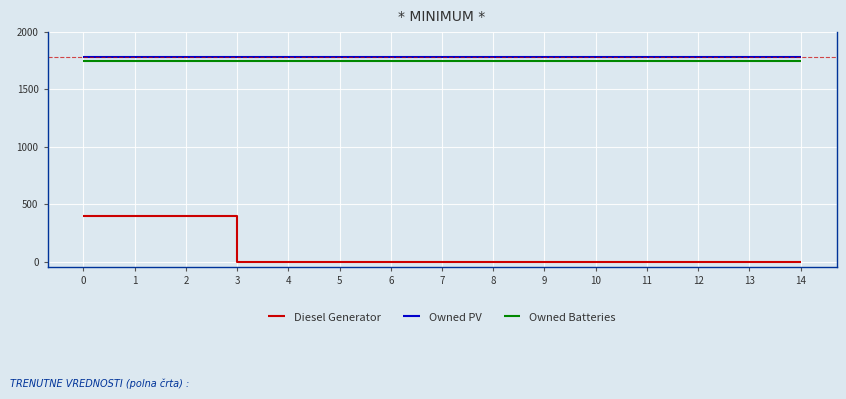

At how many categories does at least one series exceed 790?

15